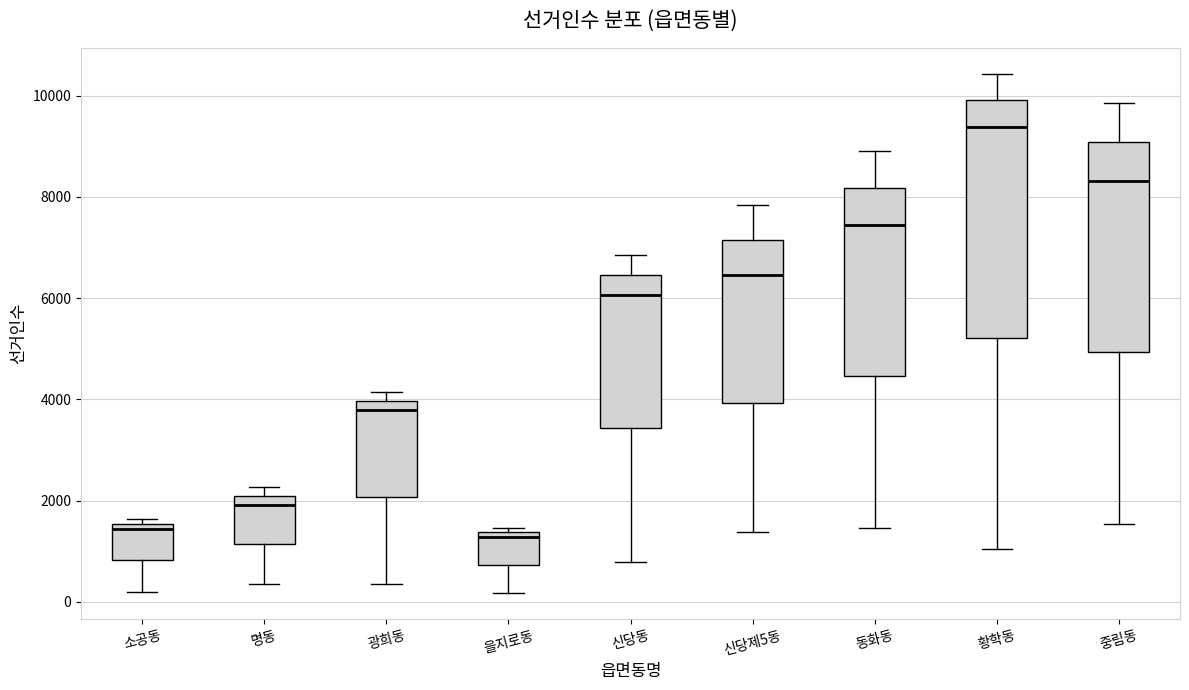

Reading left to right, transcribe this box plot: for each box, give where its median line is, the range the box spans, and where its two whiskers end, as read against the y-axis. The values are not printed on the chart, so give them approximately, as read against the axis.

소공동: median 1400, box 800 to 1600, whiskers 200 to 1600 (just above the box's upper edge)
명동: median 2000 (just below the box's upper edge), box 1200 to 2000, whiskers 400 to 2200
광희동: median 3800, box 2000 to 4000, whiskers 400 to 4200
을지로동: median 1200, box 800 to 1400, whiskers 200 to 1400 (just above the box's upper edge)
신당동: median 6000, box 3400 to 6400, whiskers 800 to 6800
신당제5동: median 6400, box 4000 to 7200, whiskers 1400 to 7800
동화동: median 7400, box 4400 to 8200, whiskers 1400 to 9000
황학동: median 9400, box 5200 to 10000, whiskers 1000 to 10400
중림동: median 8400, box 5000 to 9000, whiskers 1600 to 9800